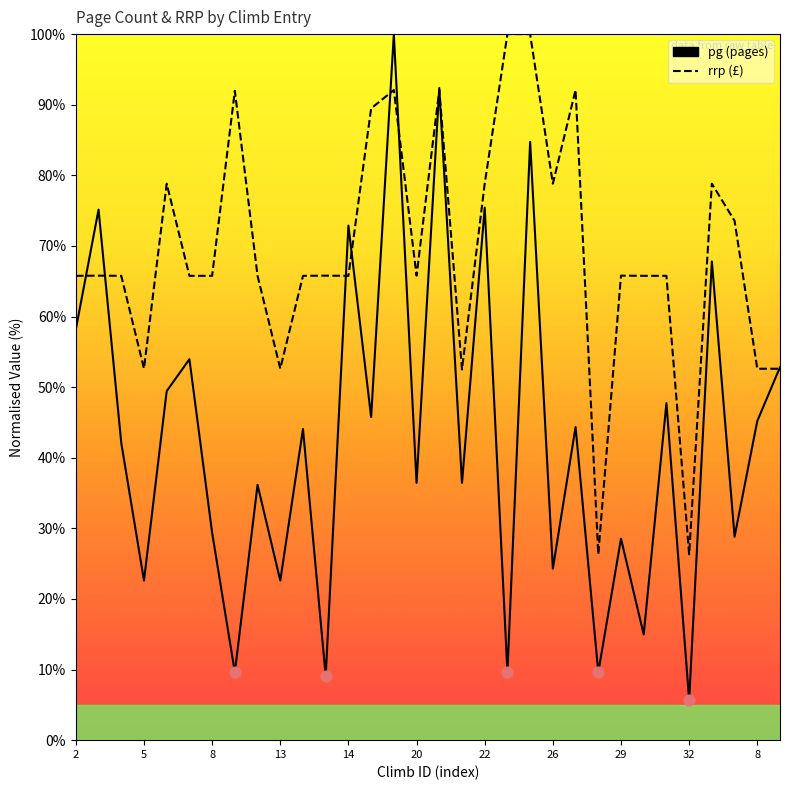

Which series reaches the minimum Y coordinate?

pg